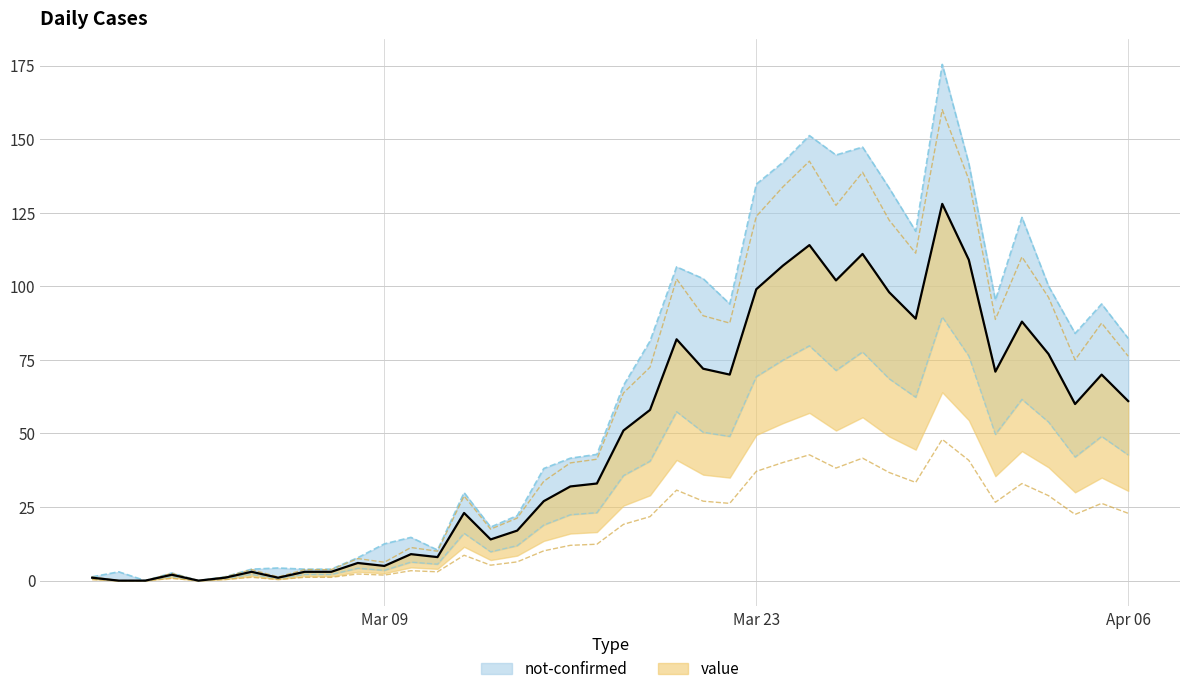

Where is the first local minimum?

2020-03-02